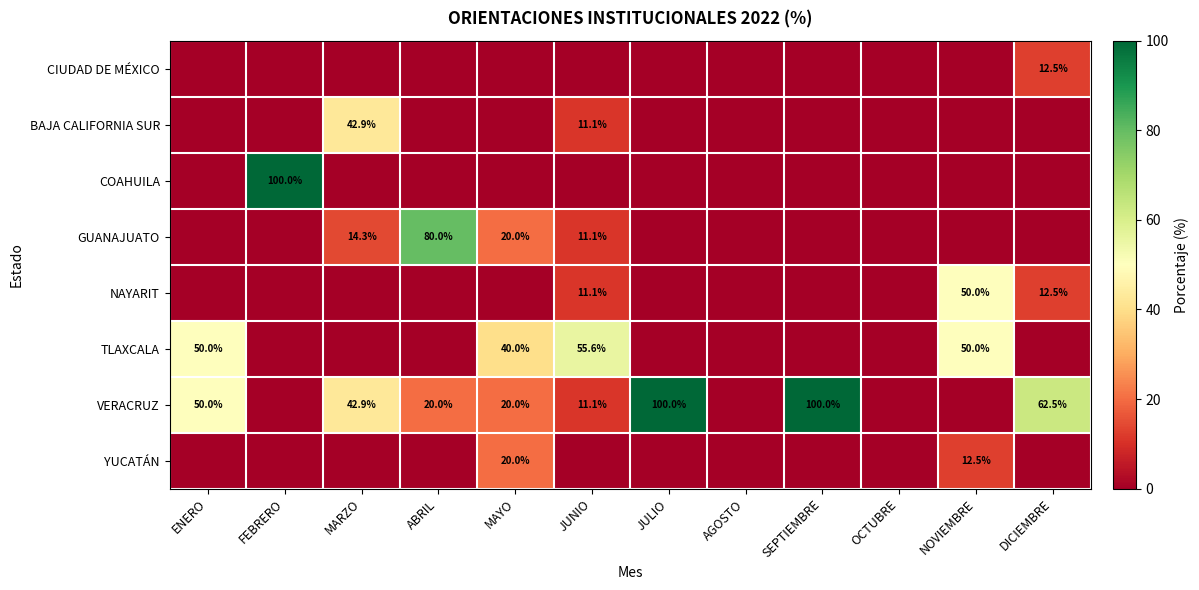

The value of VERACRUZ at ABRIL is 20.0. True or false?

True